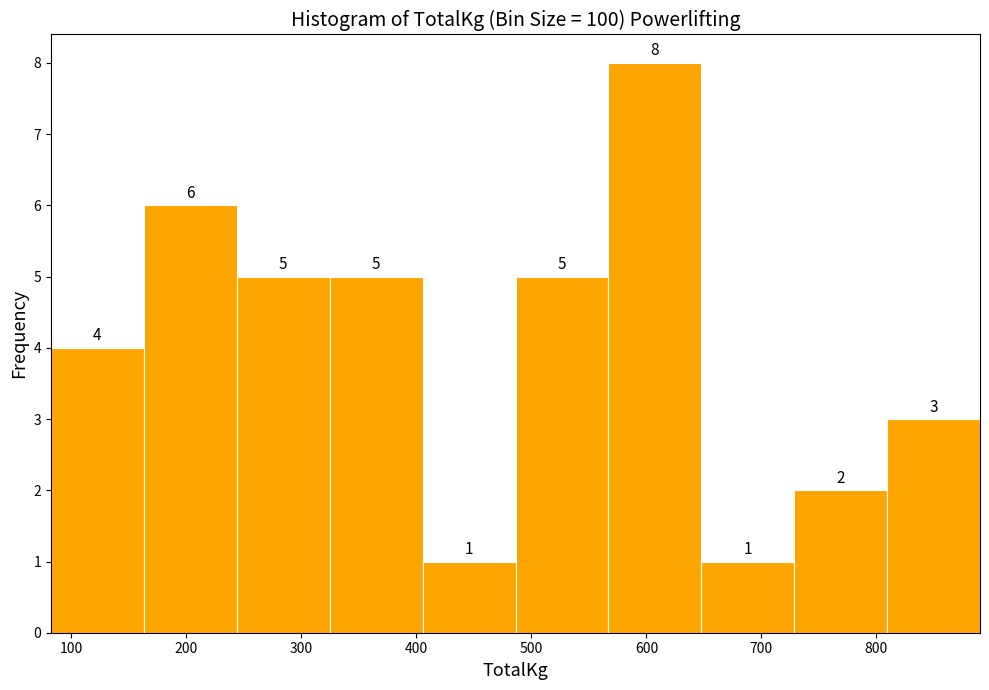

What is the height of the bar covering 810 to 890 on the x-axis? The bar edges are not printed on the chart, so give them approximately, as read against the axis.

3